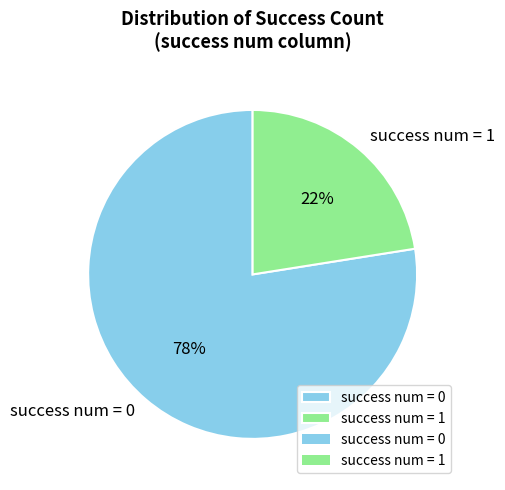

How many segments does this pie chart have?

2